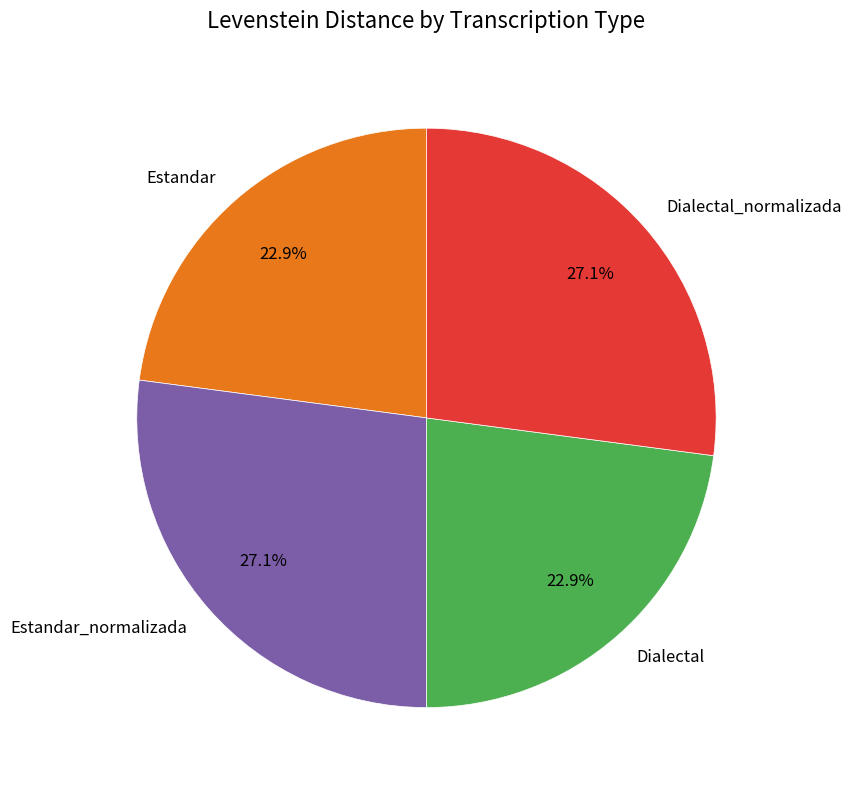

The Estandar_normalizada slice represents 27% of the pie. True or false?

True